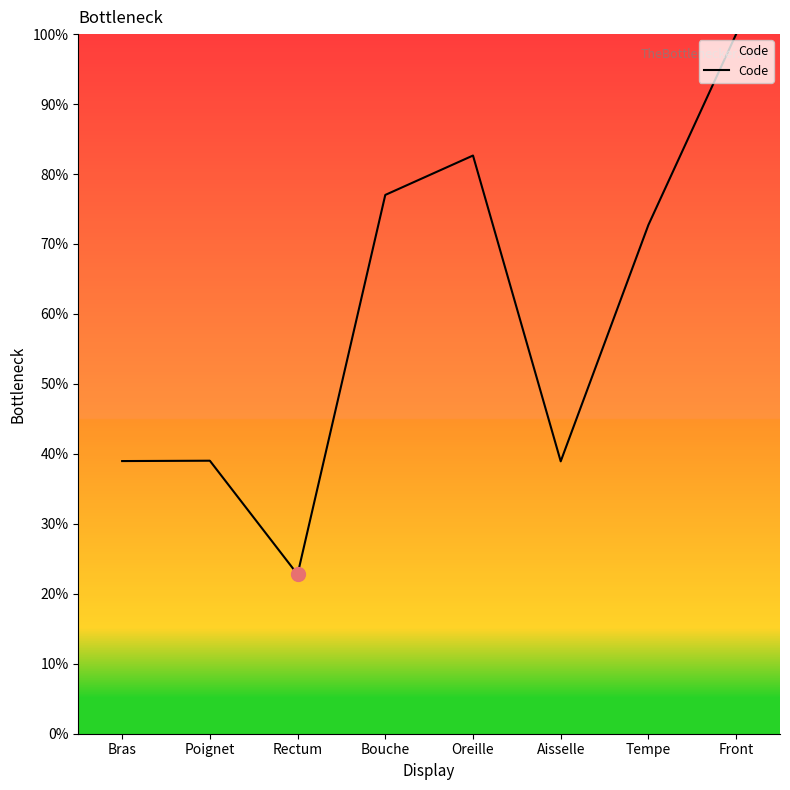

At which category does the data reach its first local valley?

Rectum